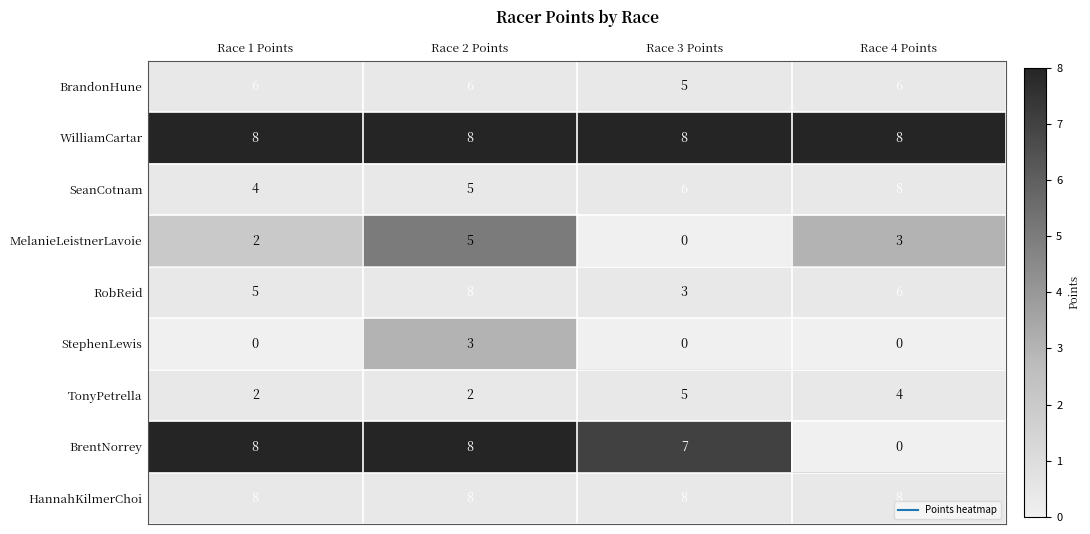

At which label is BrandonHune closest to 5?

Race 3 Points